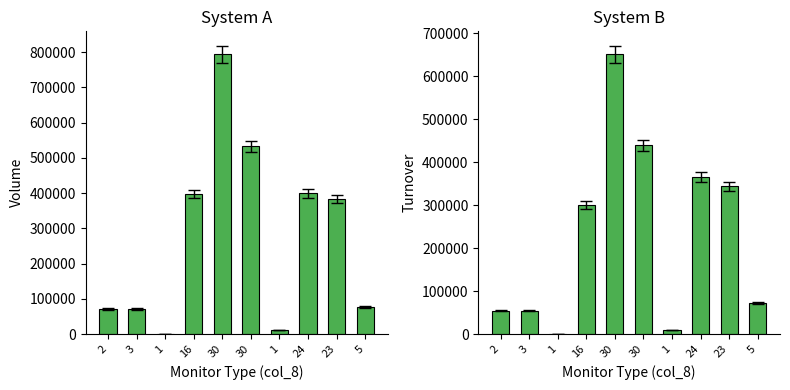

What is the total value across all series at 24?

764300